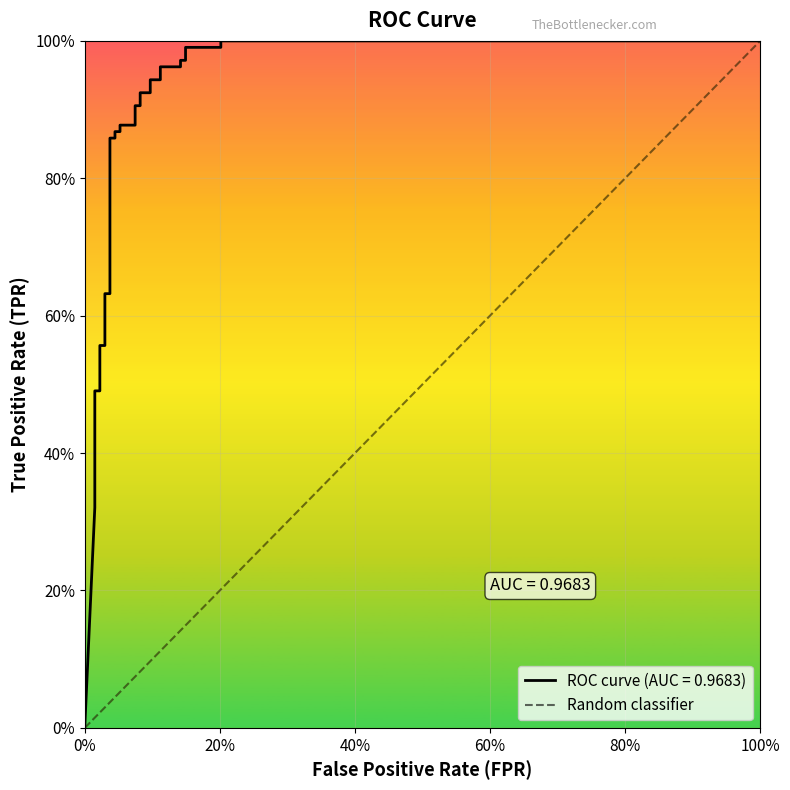

True or false: the data shows 0 at 0%.

True